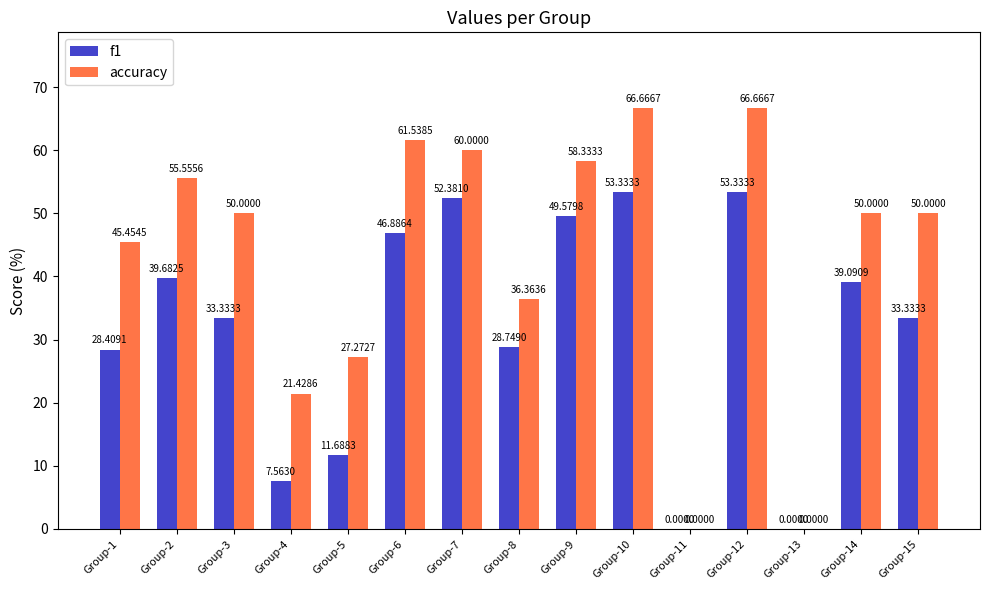

Where is f1 nearest to the value 26?

Group-1